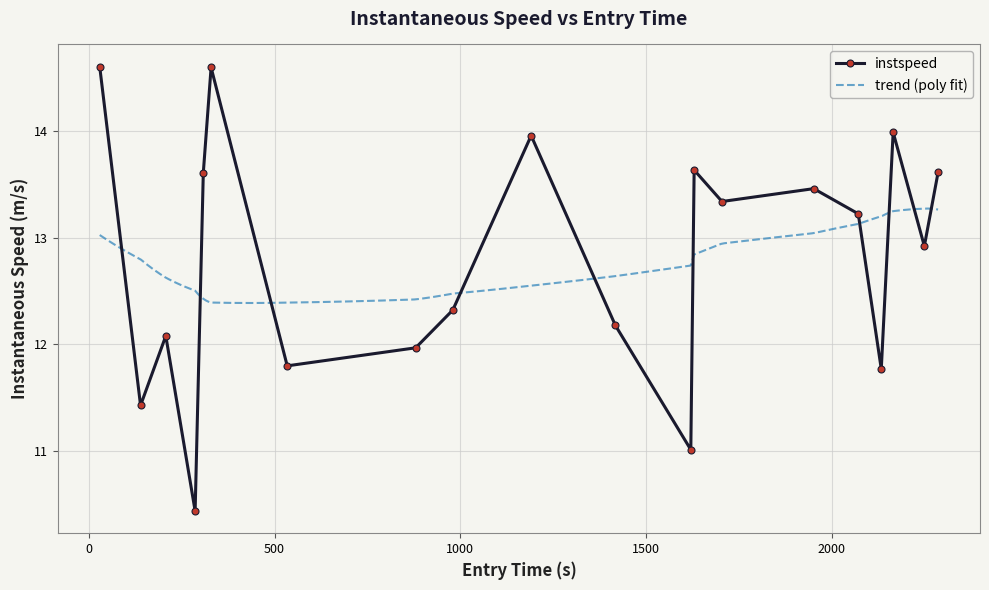

What is the value of the instspeed point at the 17th from the left?

11.8